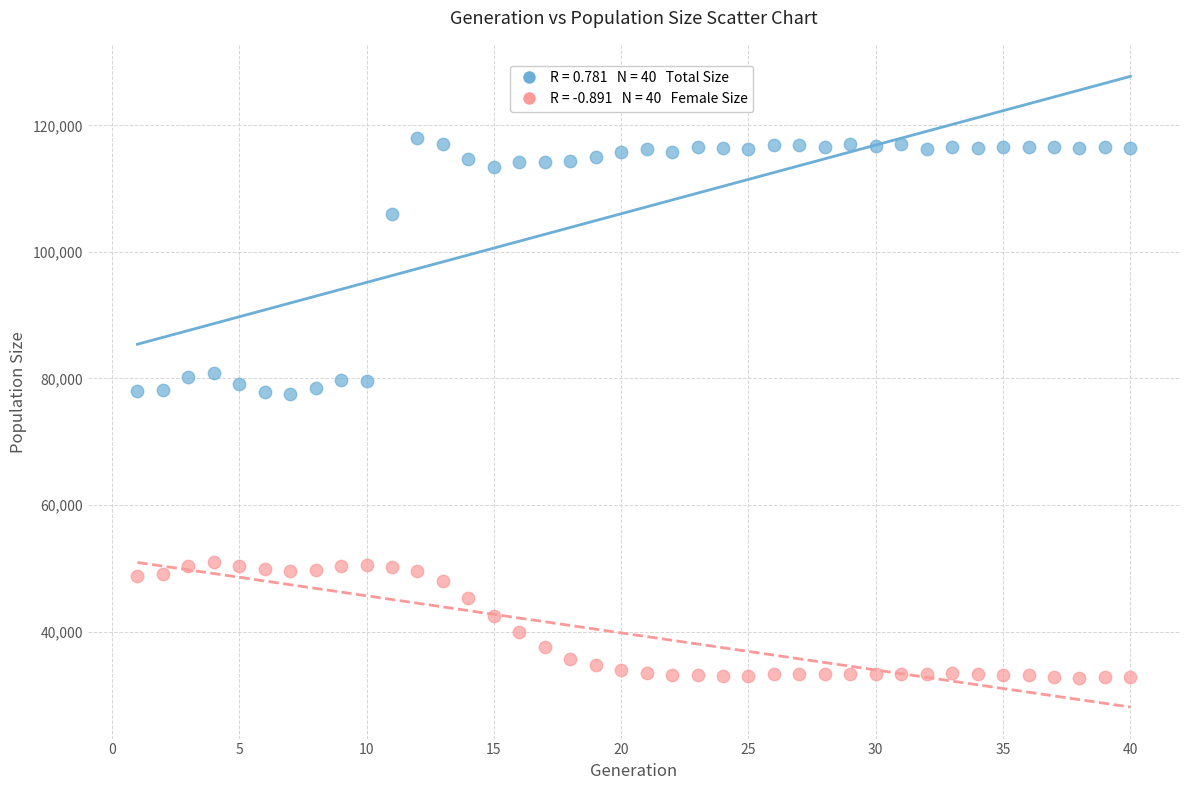

Across all data points, what is the range of Y values (max minus min)?

85220